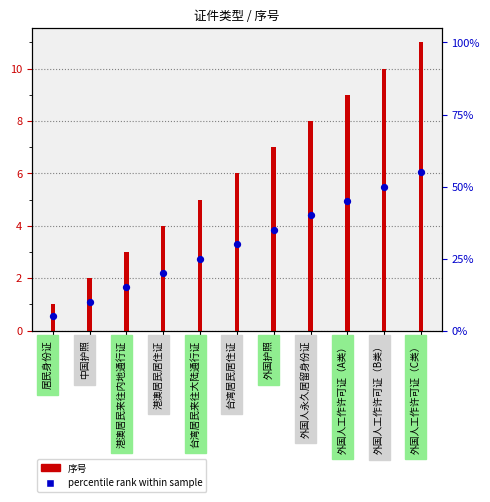

Is the value of 位置标记 (percentile rank) at 外国人工作许可证（C类） greater than the value of 序号 (log2 ratio style) at 外国人永久居留身份证?

No